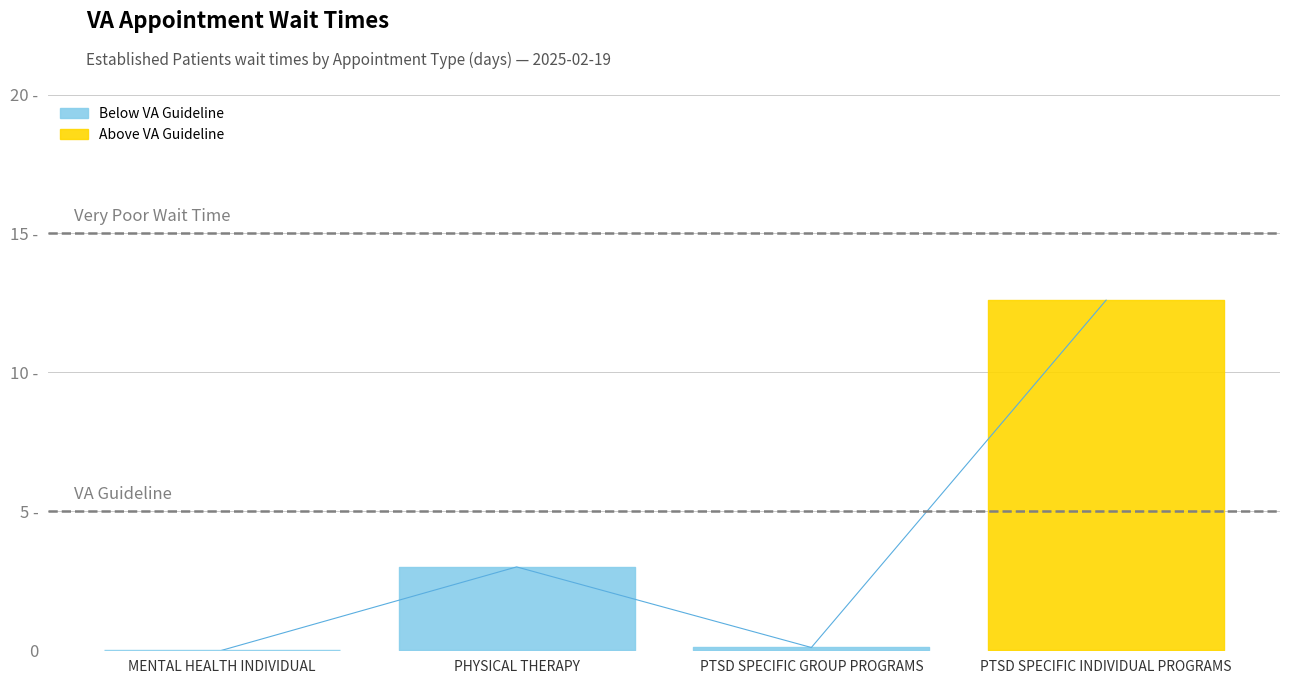

The value at MENTAL HEALTH INDIVIDUAL is 0.0. True or false?

True